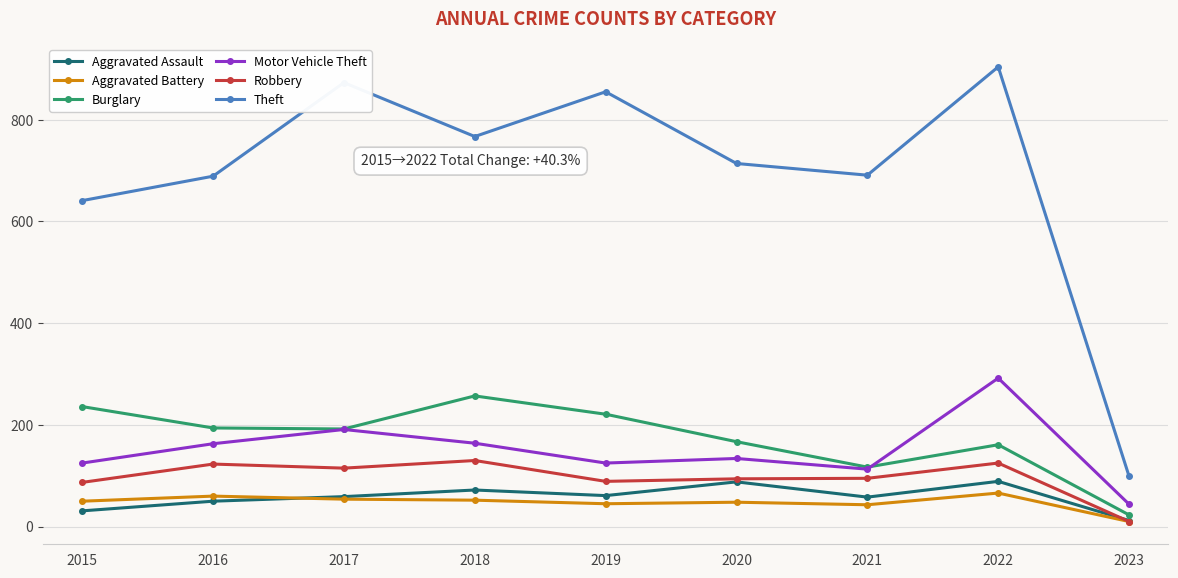

True or false: Theft has more than 0 points higher than both neighbors.

True